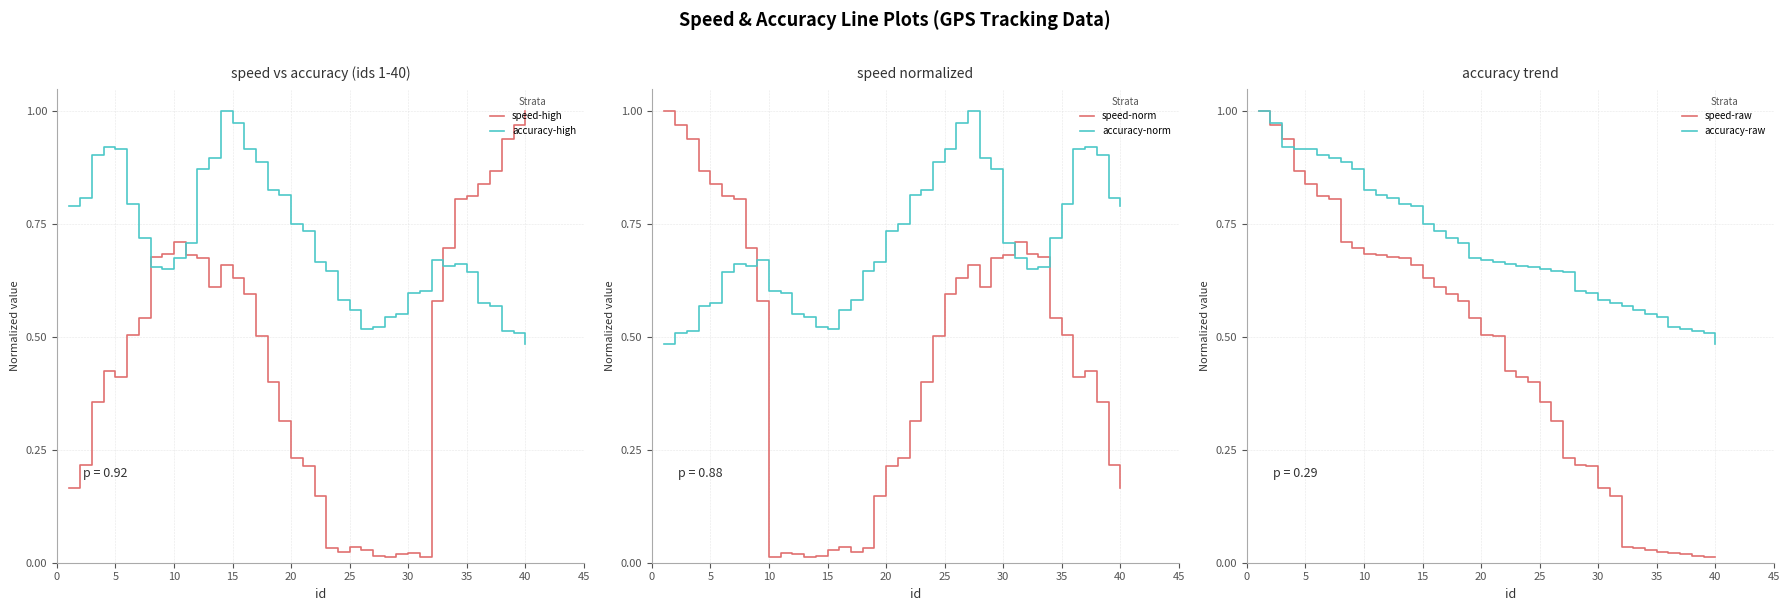

Is it true that accuracy-high equals 1.4 at 15?

False